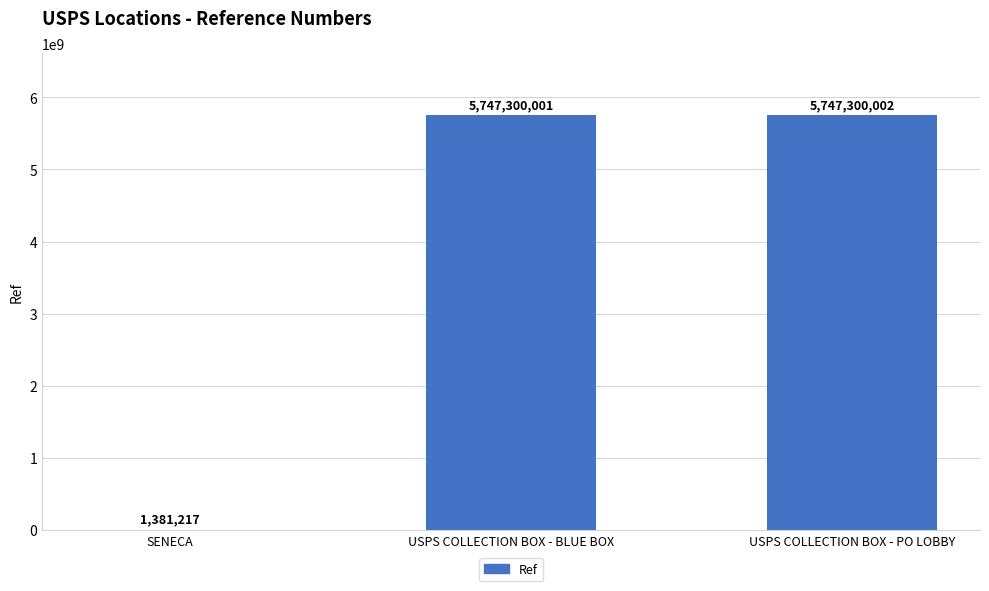

What is the average value?

3831993740